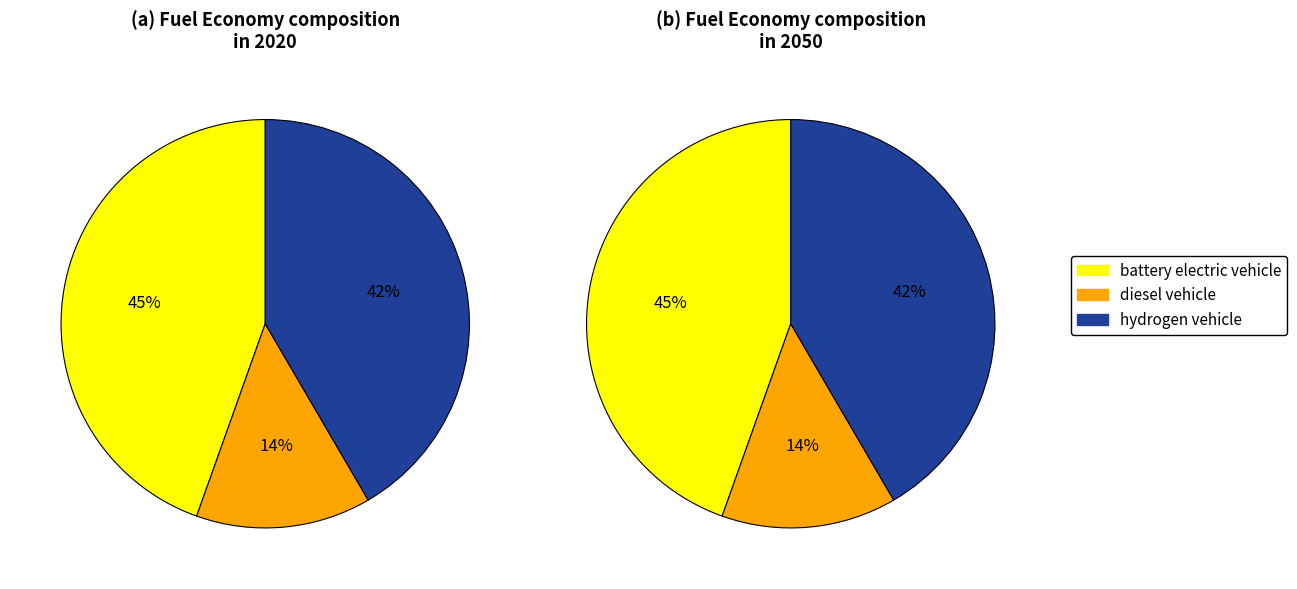

What percentage is NOT represented by 2?

58.4%